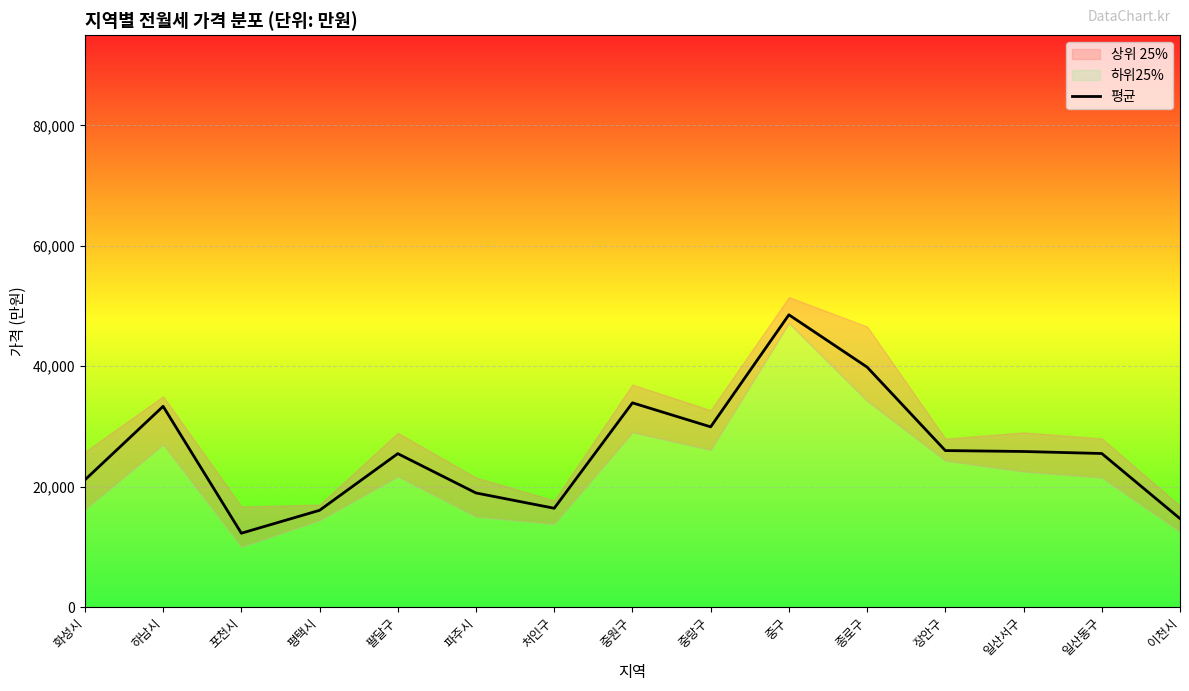

Reading left to right, what are all the values shown in this chart?

화성시=21114.4	하남시=33336.5	포천시=12258.5	평택시=16063.4	팔달구=25477.5	파주시=18943.6	처인구=16404.3	중원구=33918.0	중랑구=29926.7	중구=48544.9	종로구=39852.2	장안구=25987.7	일산서구=25834.8	일산동구=25500.2	이천시=14686.4